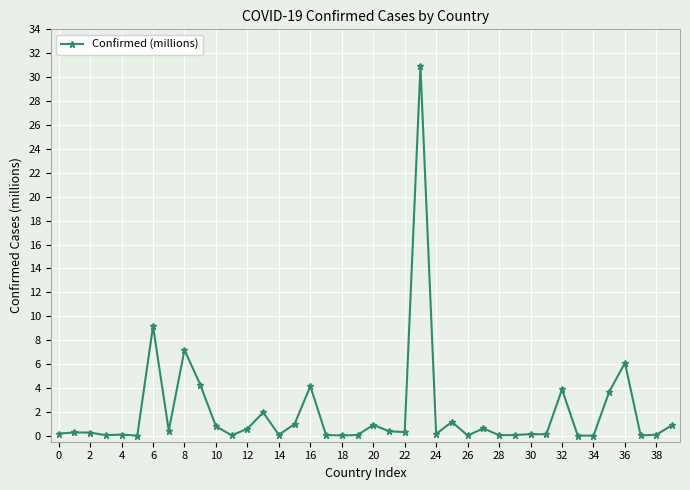

Count the number of data series in this chart.

1